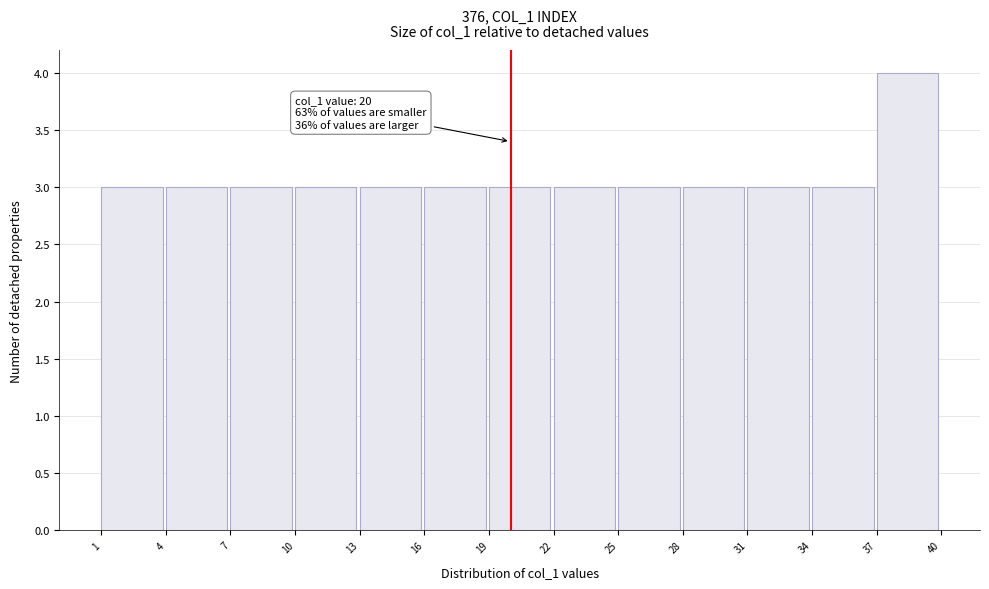

Which range on the x-axis has the tallest bar?

37 to 40